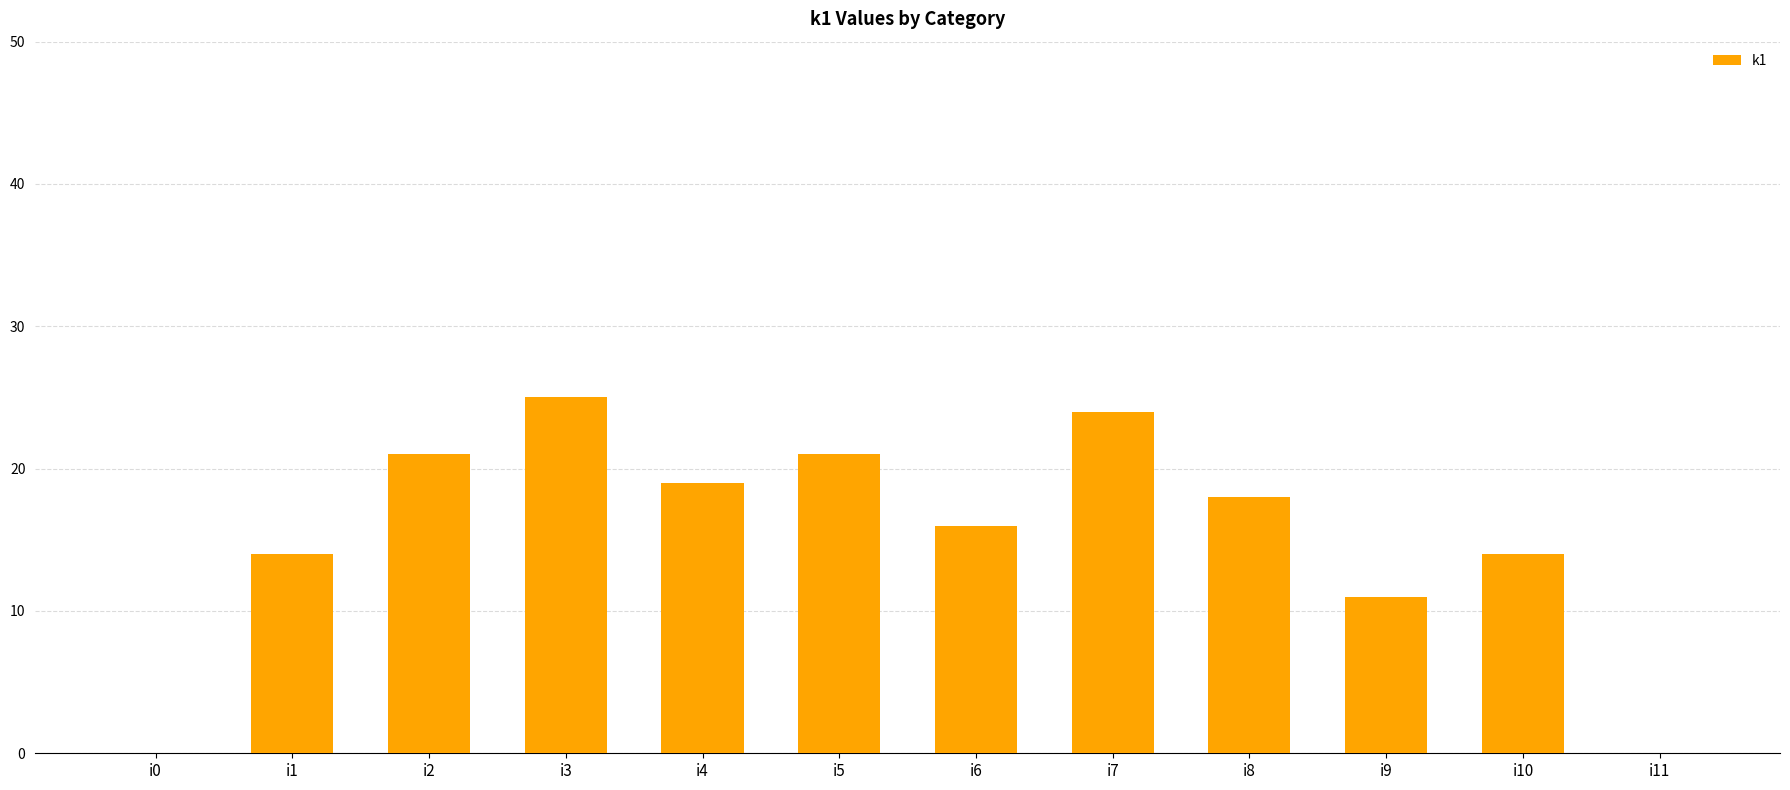

How many data points does each series have?

12